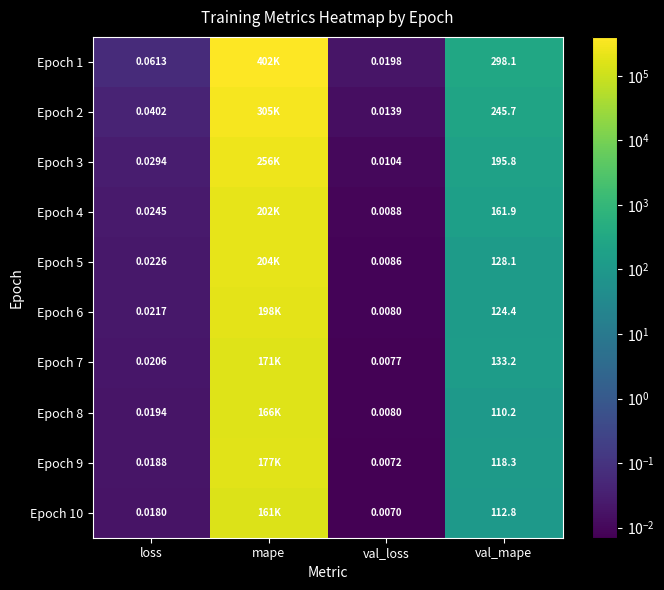

Is the value of Epoch 6 at loss greater than the value of Epoch 10 at val_loss?

Yes